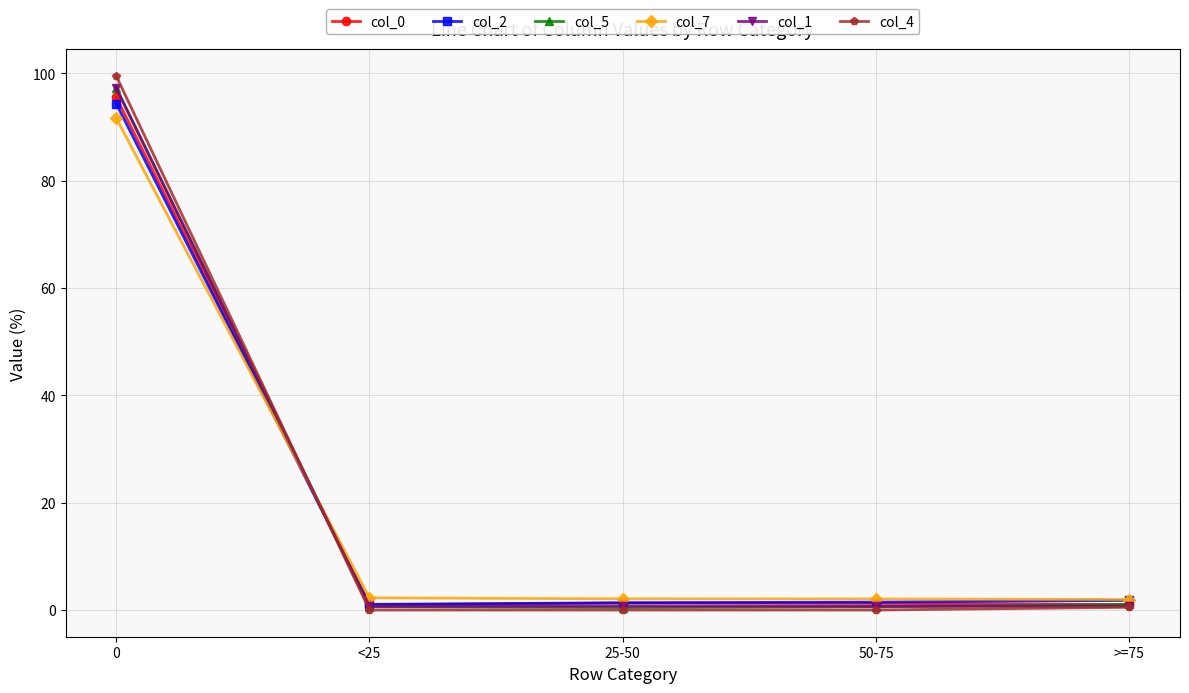

True or false: col_5 has a value of 97.3 at 0.

True